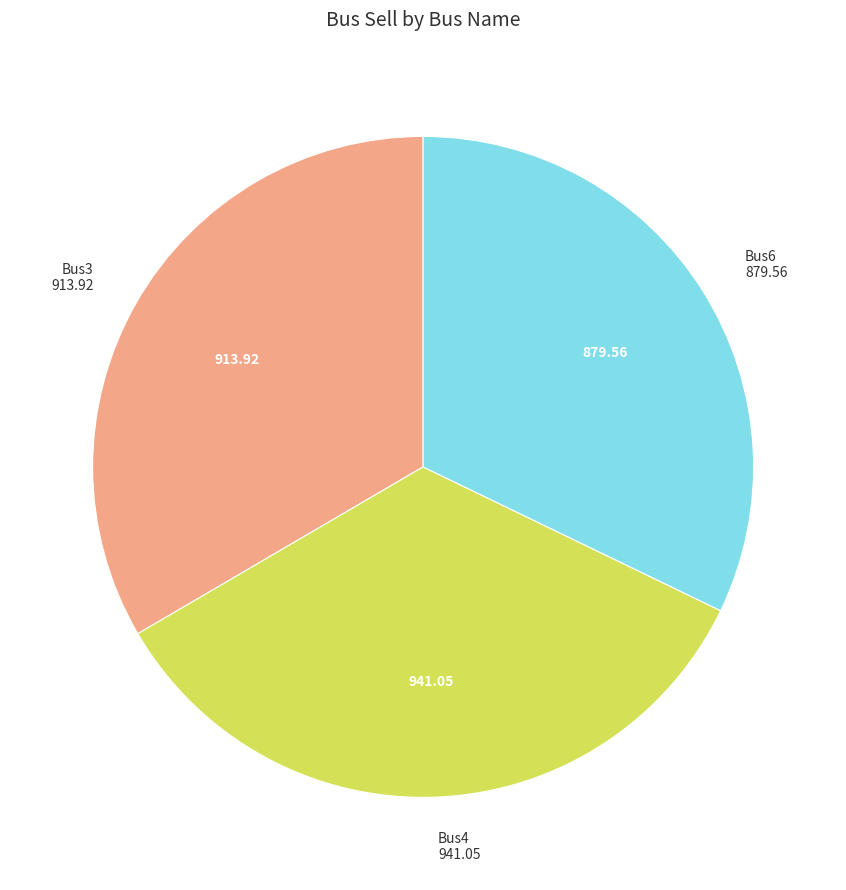

What is the ratio of the value at Bus6 to the value at Bus4?

0.9